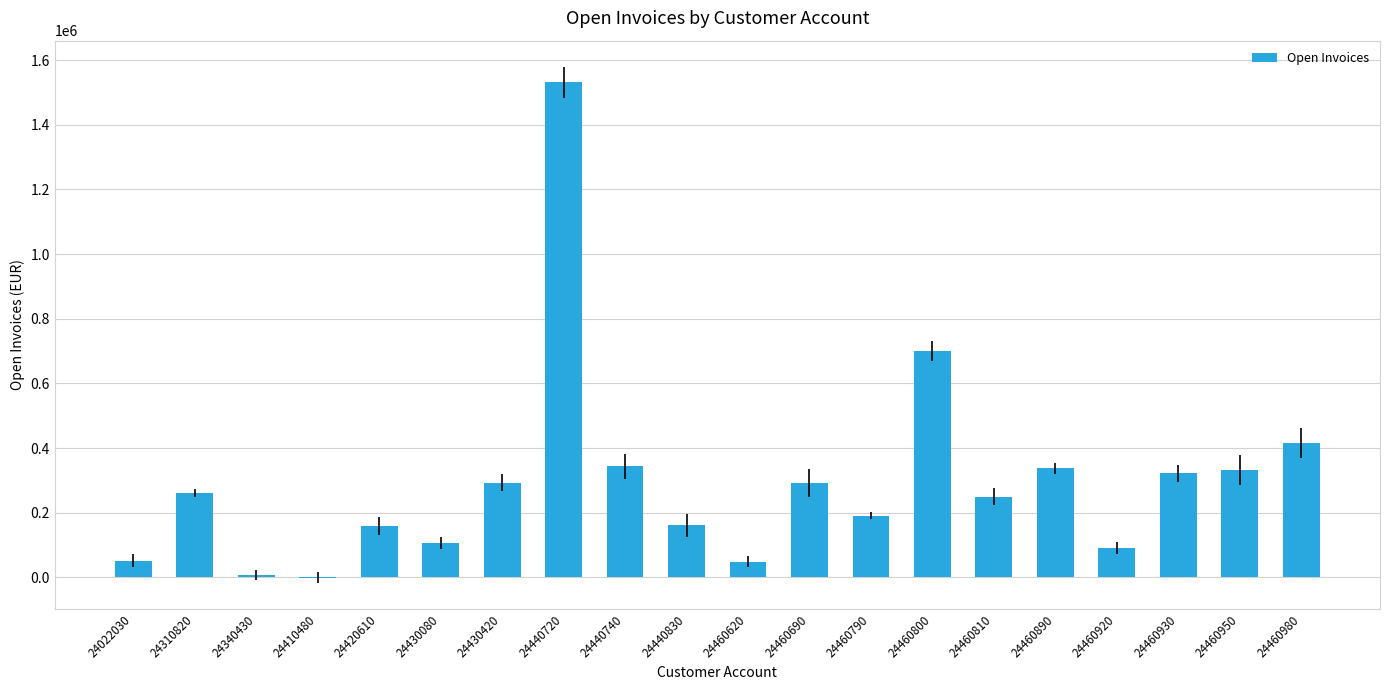

Where does the data first go above 260126?

24310820